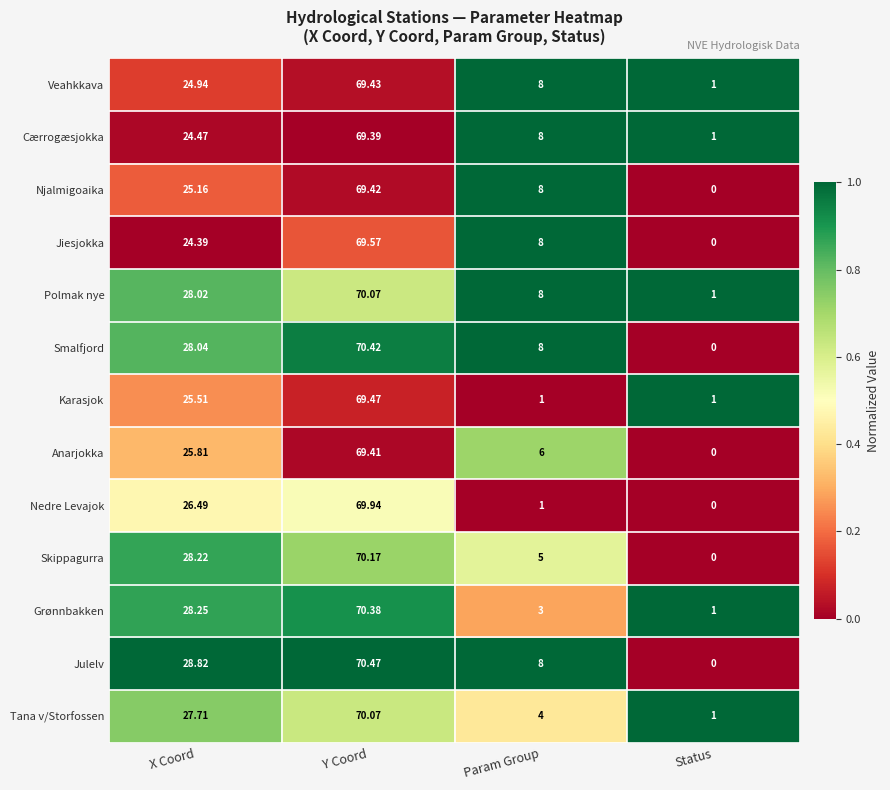

At which label does Anarjokka reach its peak?

Y Coord